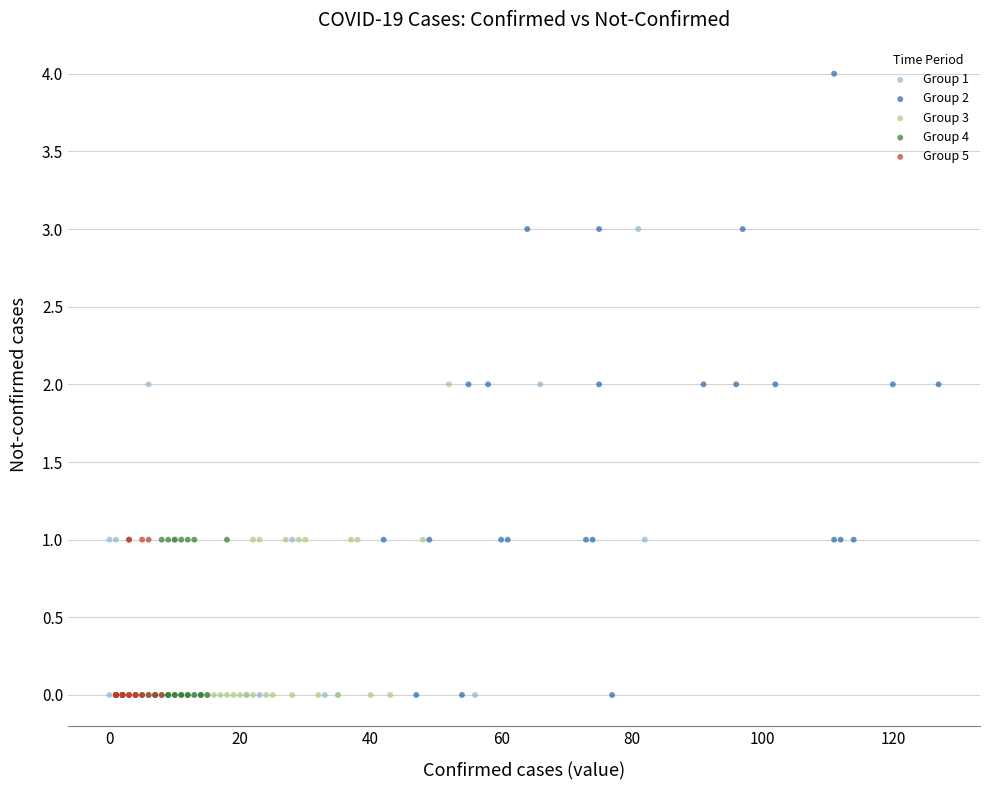

Which series has the widest spread of Y values?

Group 2